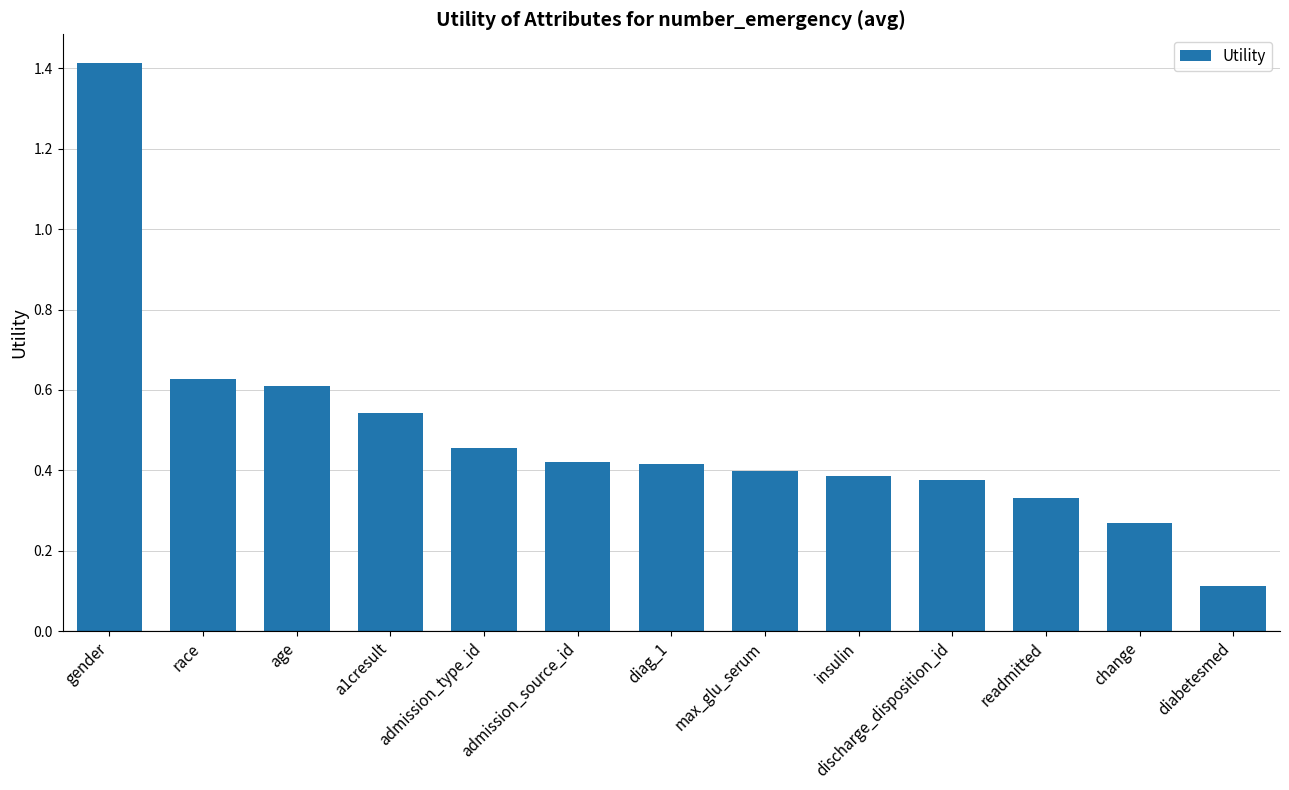

Is it true that the value at diabetesmed is 0.1?

True